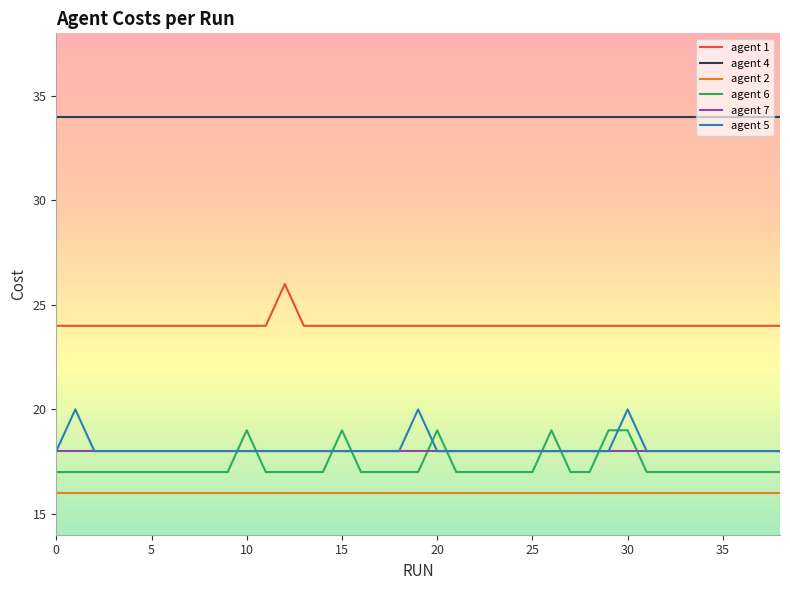

What is the highest value of the agent 5 series?

20